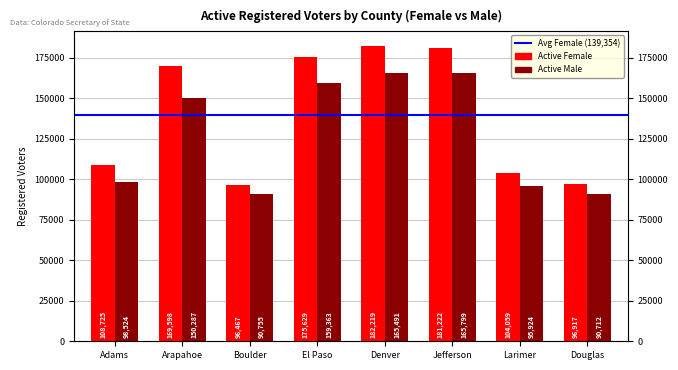

Read the Active Female value at Larimer.

104059